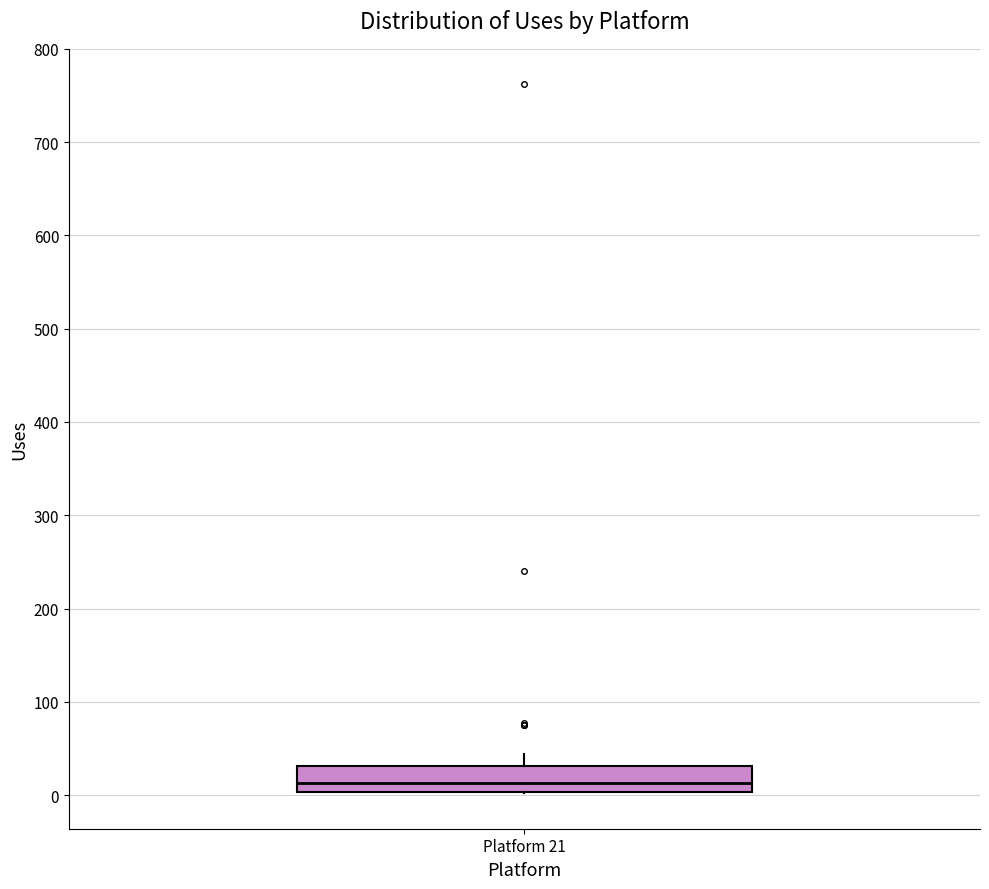

Transcribe this box plot: give where the median line is, the range the box spans, and where the two whiskers end, as read against the y-axis. The values are not printed on the chart, so give them approximately, as read against the axis.

median 10, box 0 to 30, whiskers 0 to 40